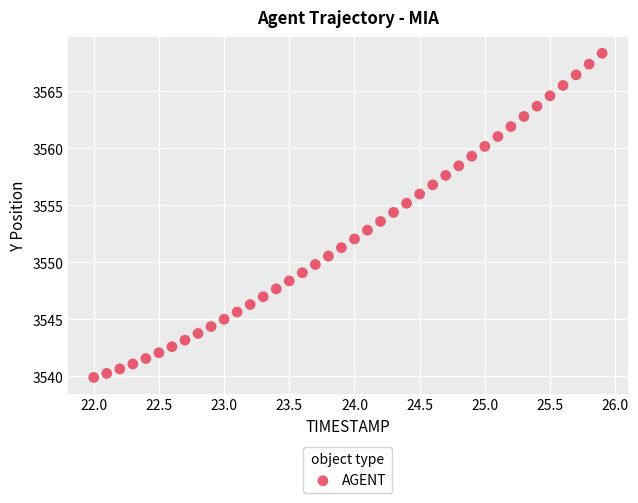

What is the range of X values (max minus min)?

3.9